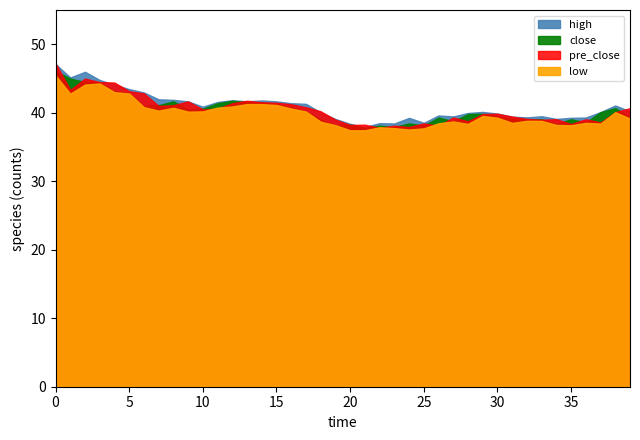

What is the difference between the second highest and minimum values in the close series?

7.2